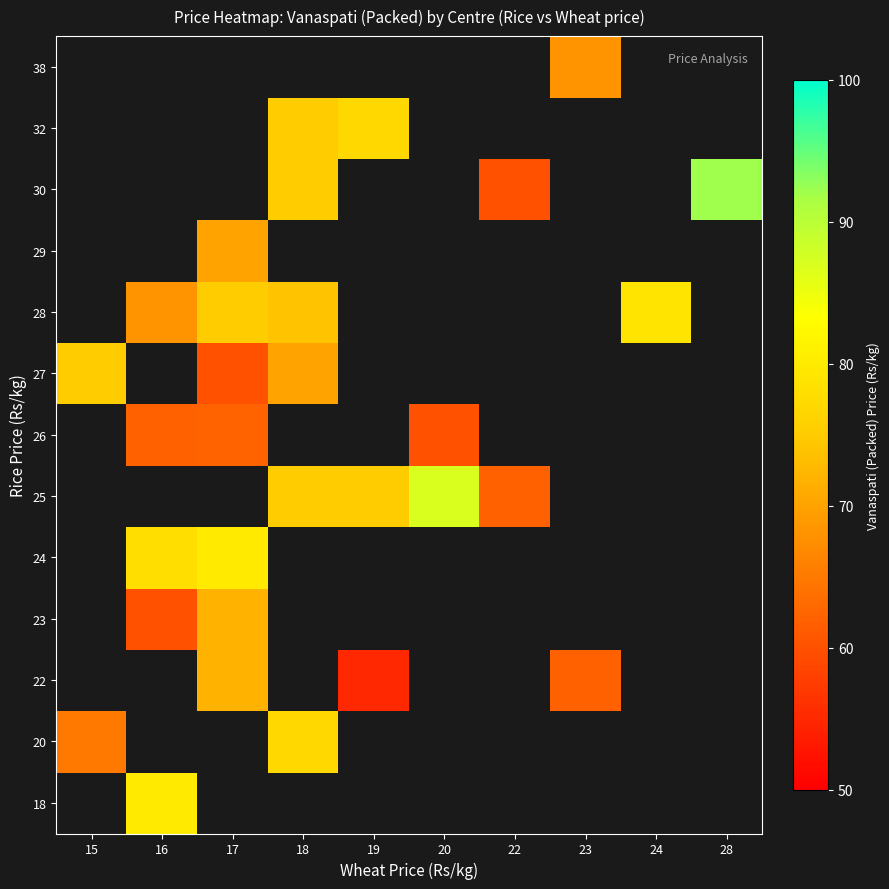

Between 20 and 18, which is larger?

18